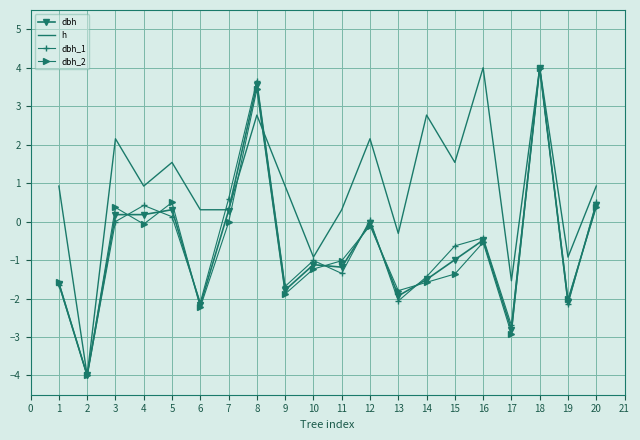

What is the lowest value of the dbh_1 series?

-4.0